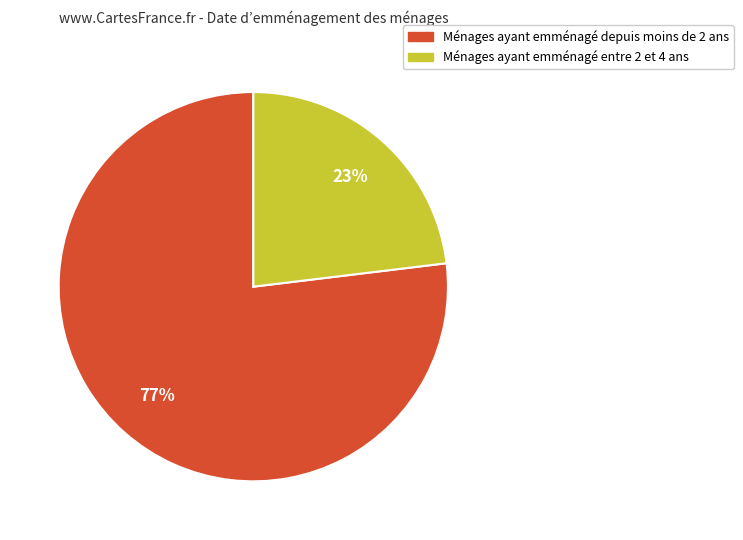

To the nearest percent, what is the difference between the largest and smallest slice percentages?

54%